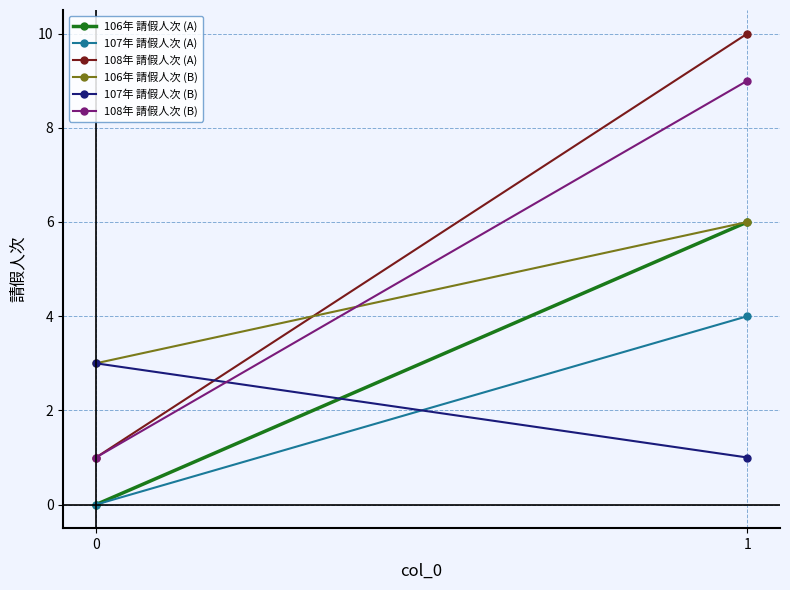

Which has a higher value, 1 or 0?

1